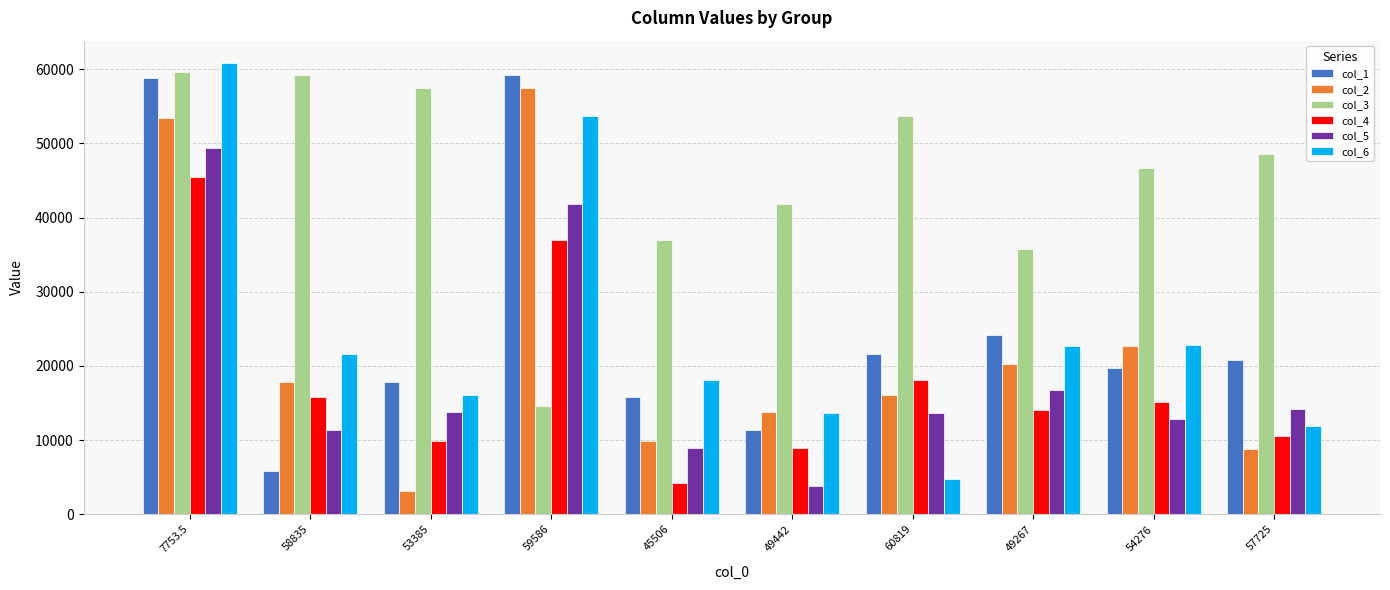

Rank the series at 49267 from highest to lowest value.

col_3, col_1, col_6, col_2, col_5, col_4